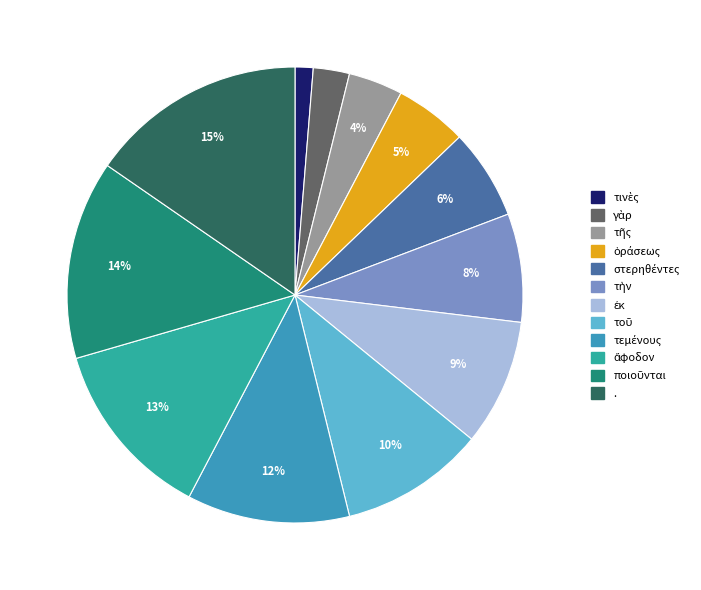

What portion of the pie excludes τινὲς?

98.7%